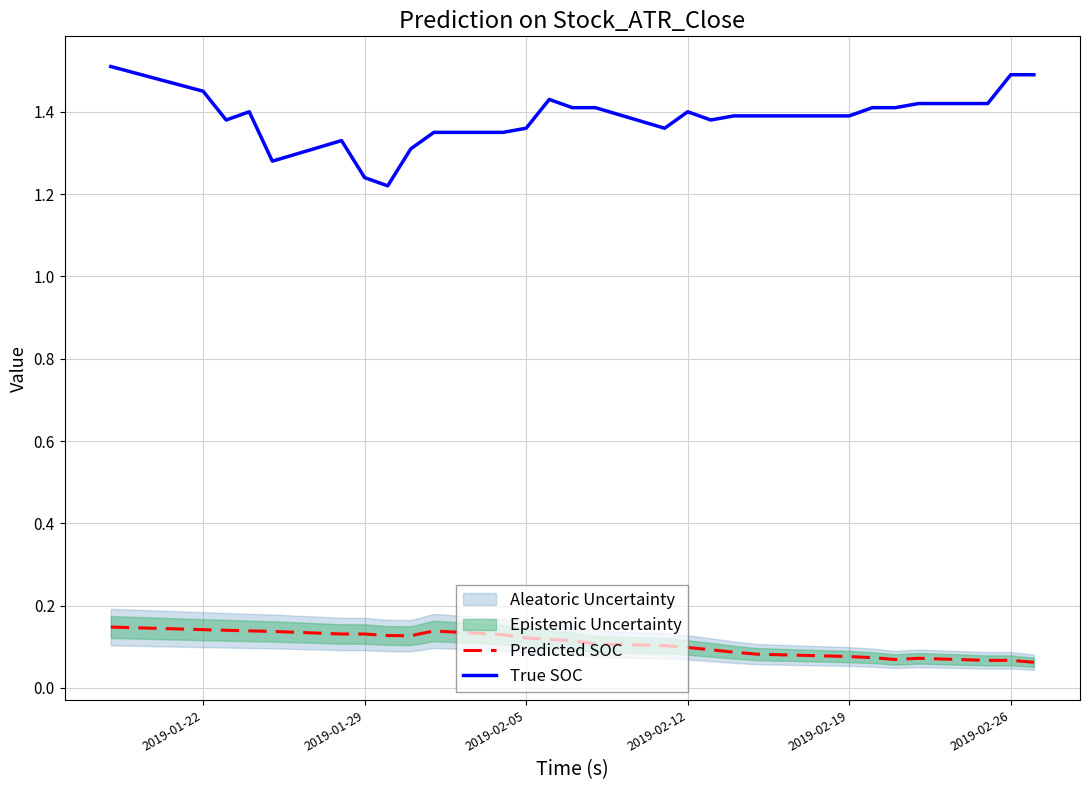

List the series in order of their overall mean, lowest first.

Predicted SOC, True SOC